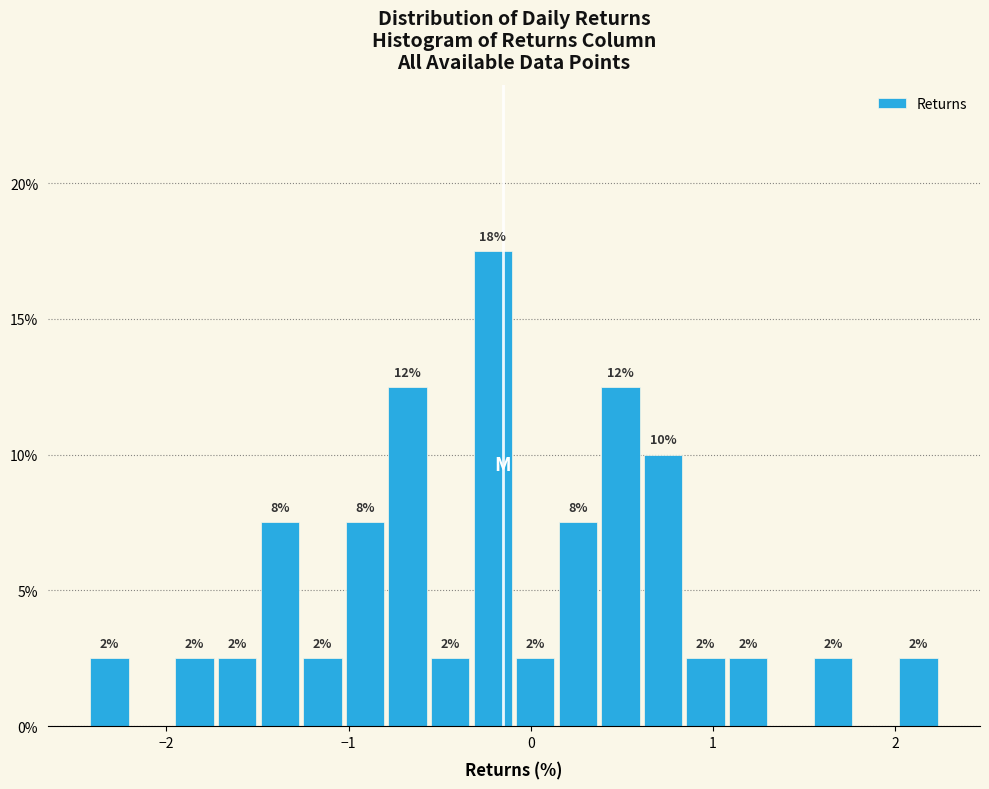

Around what value on the x-axis is the tallest bar? Give the approximate position of its centre, as read against the axis.

-0.2